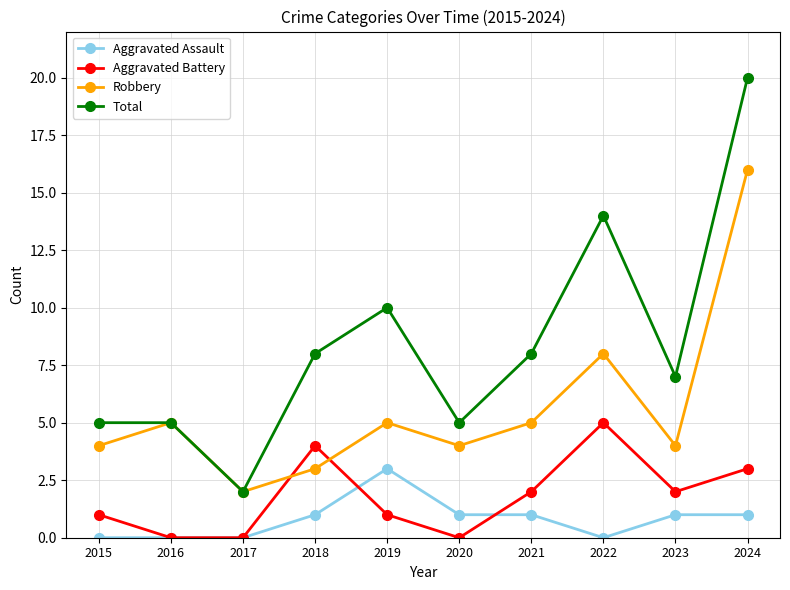

What is the spread (max minus min) of values at 2022?

14